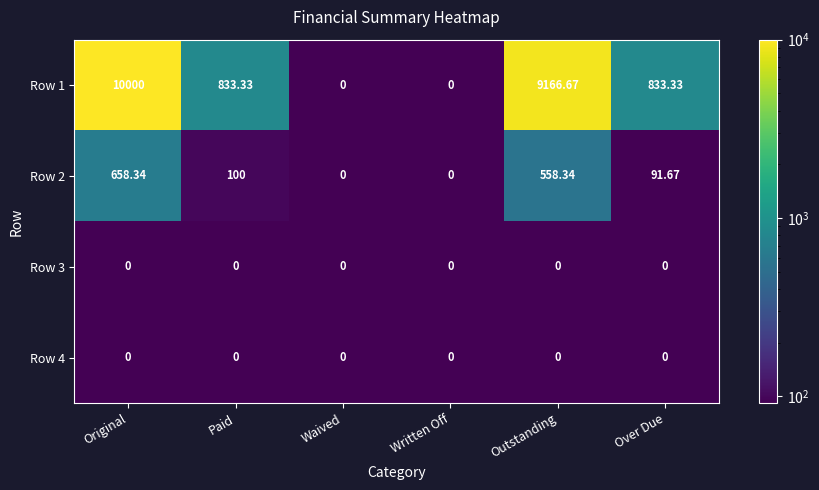

How many categories are shown in the chart?

6